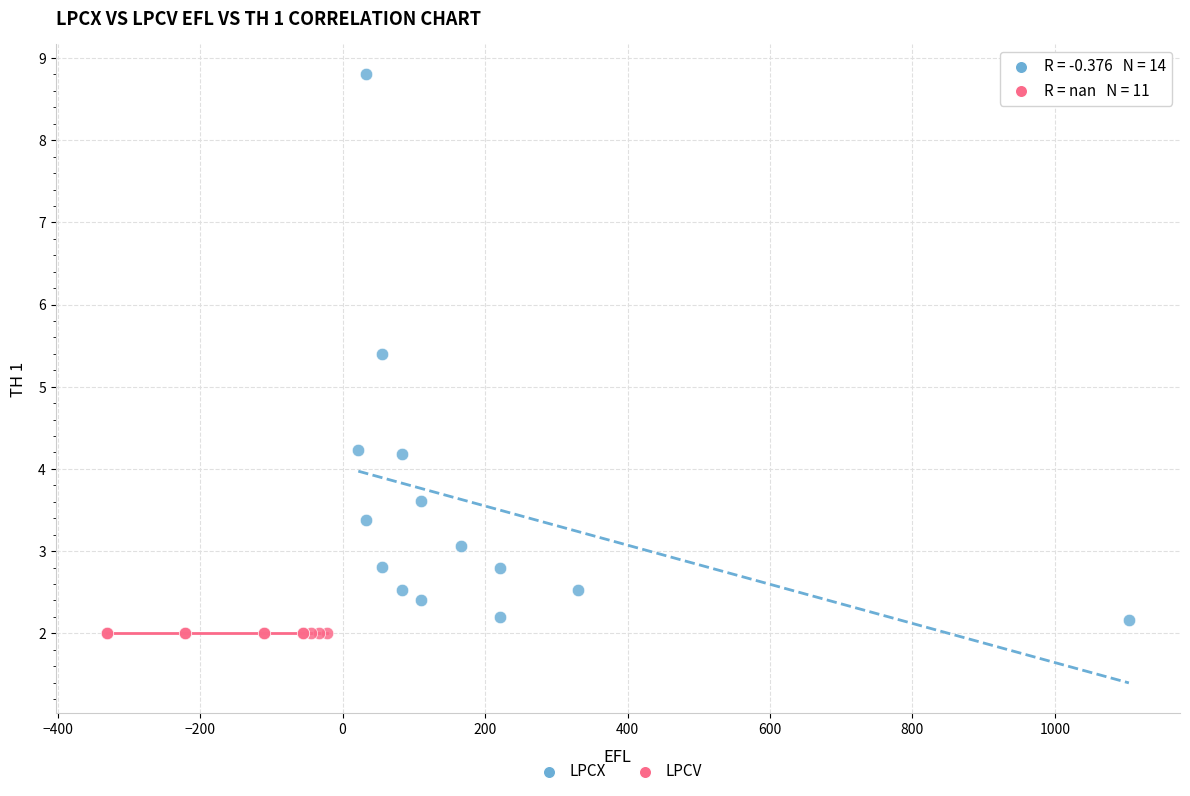

Which series reaches the maximum Y coordinate?

LPCX